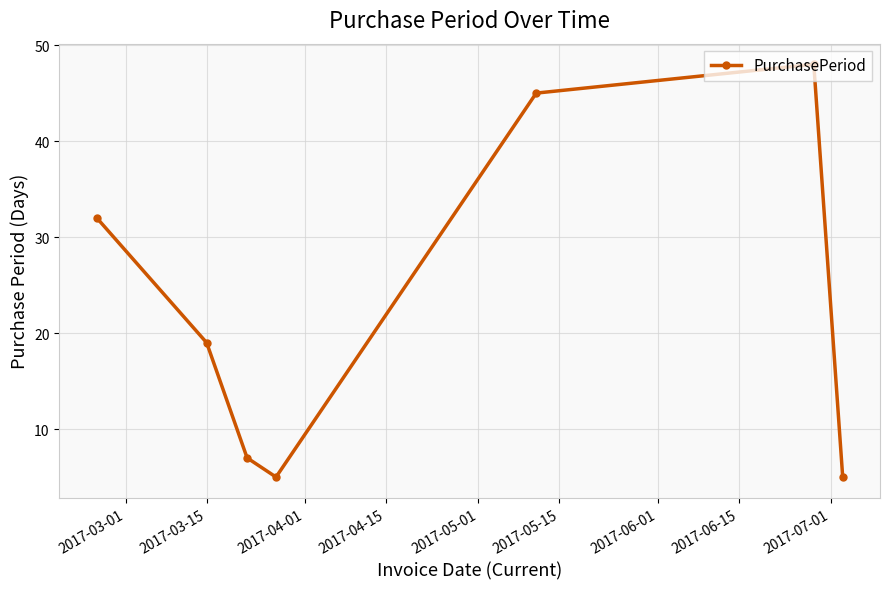

What is the greatest value displayed?

48